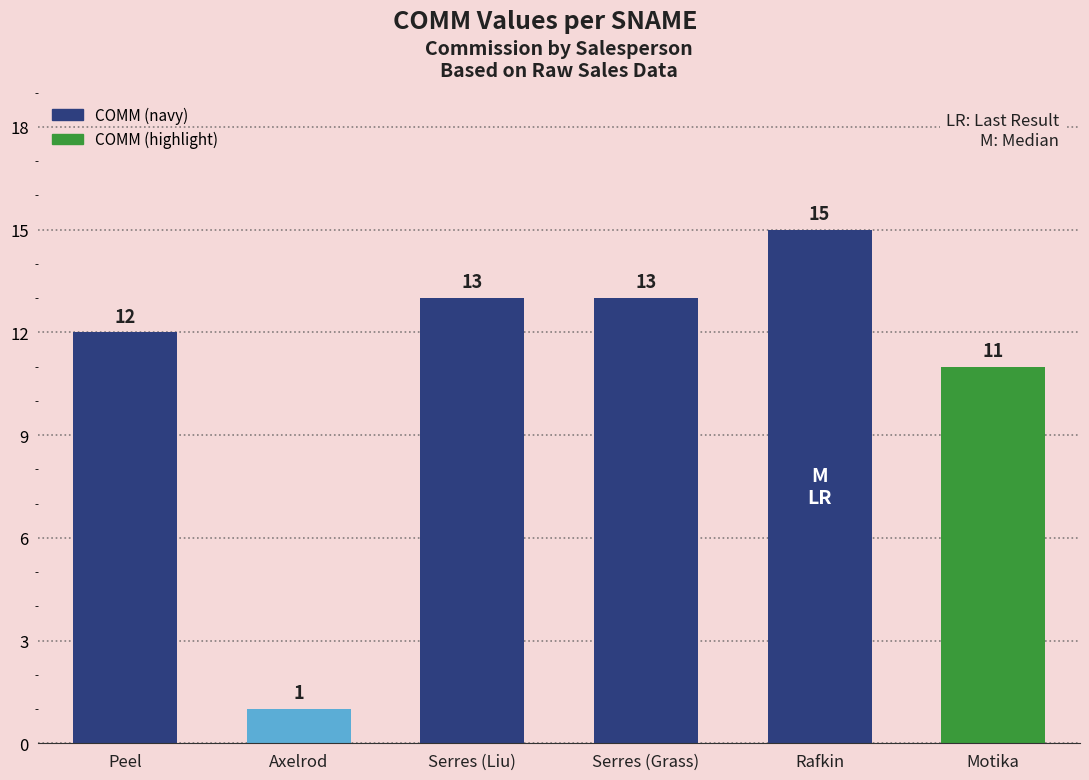

What is the value of the 3rd bar from the left?

13